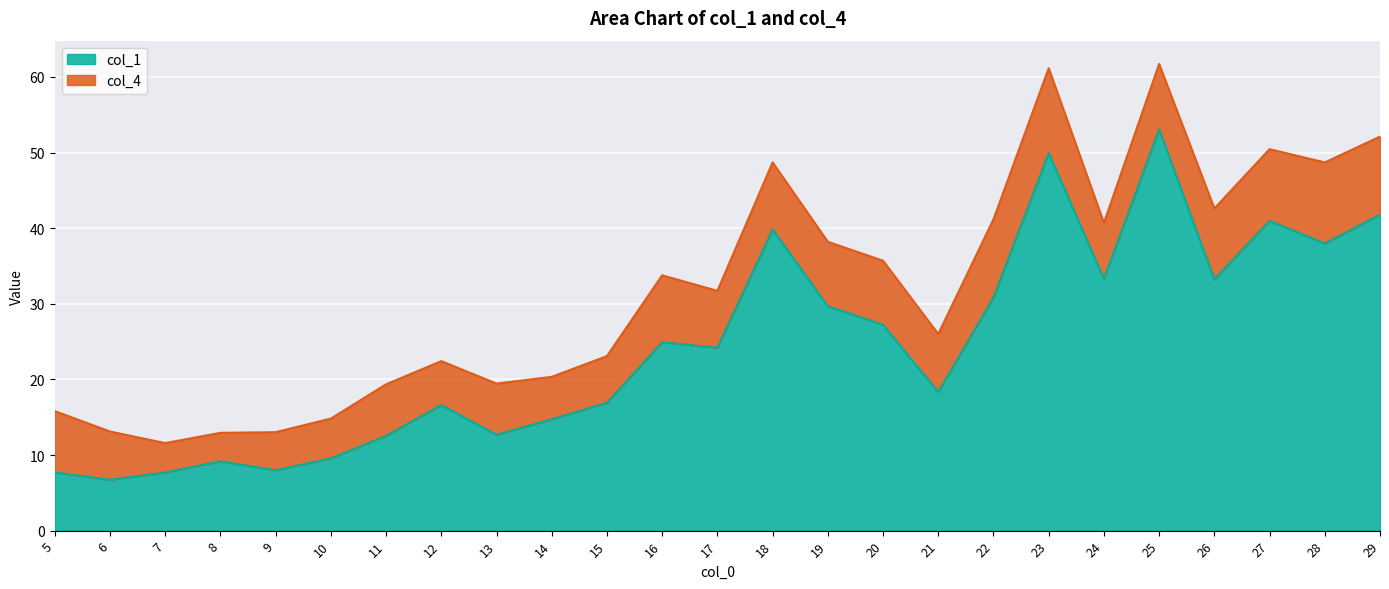

What is the value of the 14th point from the left?

39.8